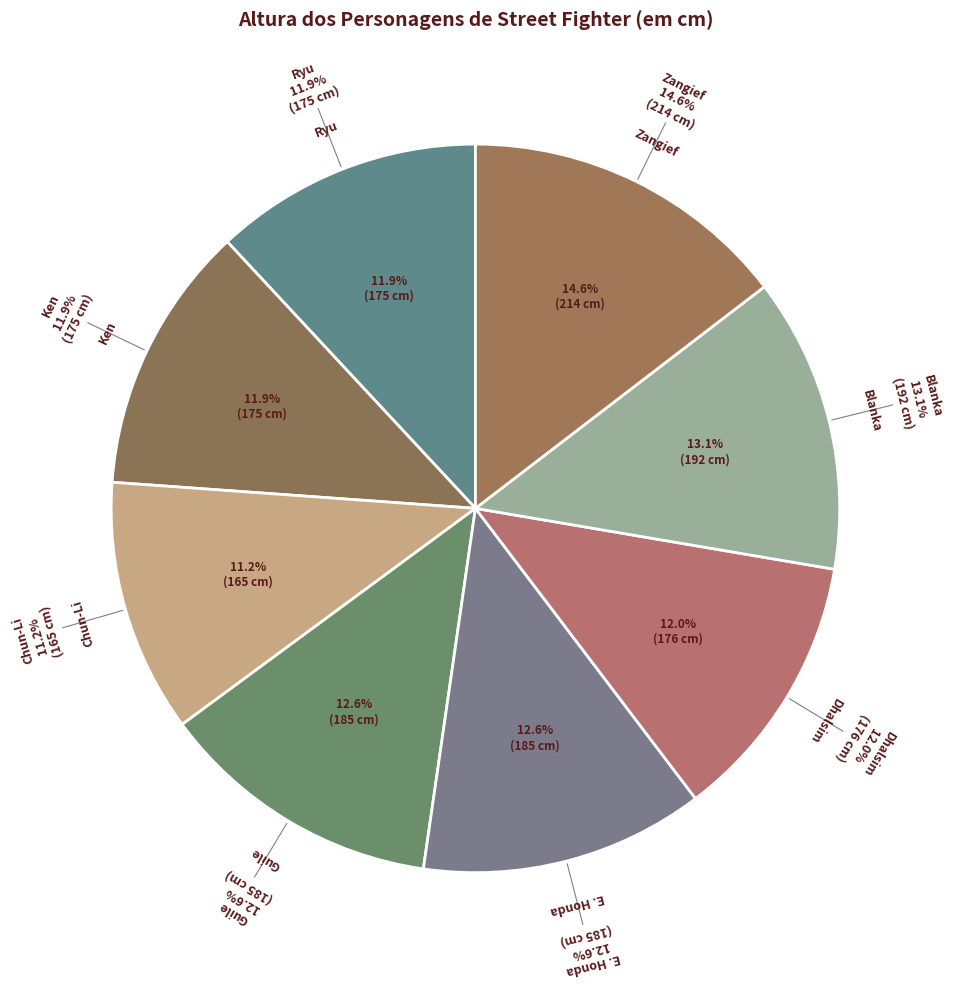

Between Dhalsim and Ryu, which is larger?

Dhalsim